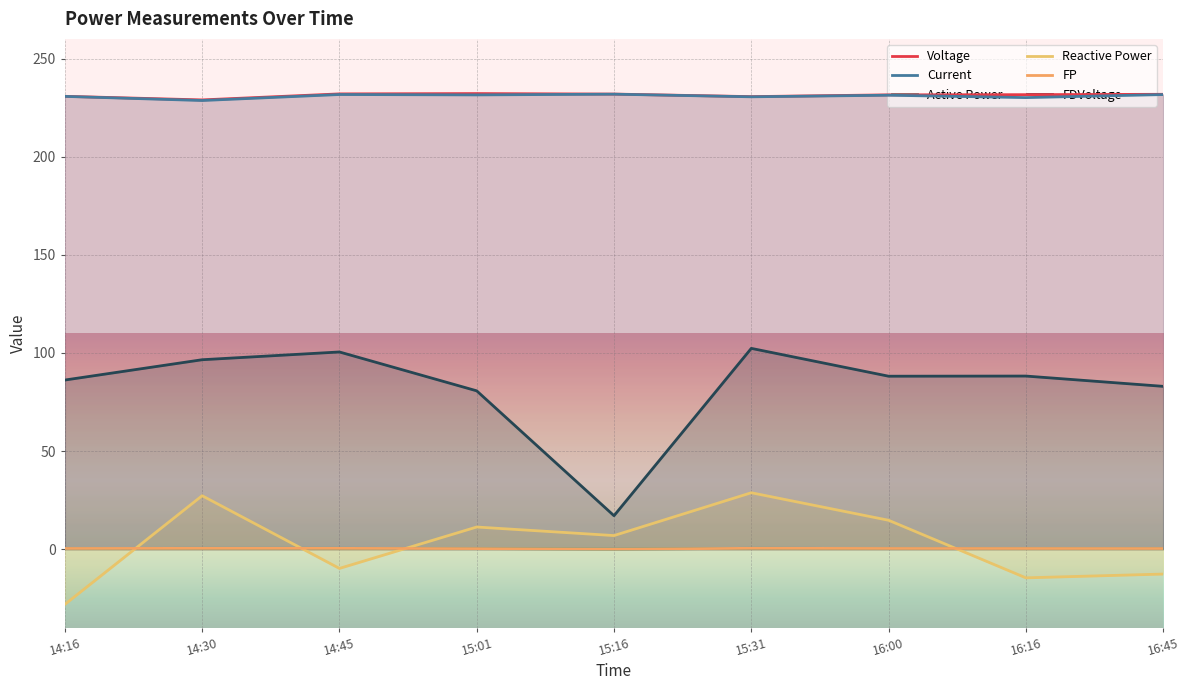

Rank the series by their maximum value, from lowest to highest.

FP, Active Power, Reactive Power, FDVoltage, Current, Voltage